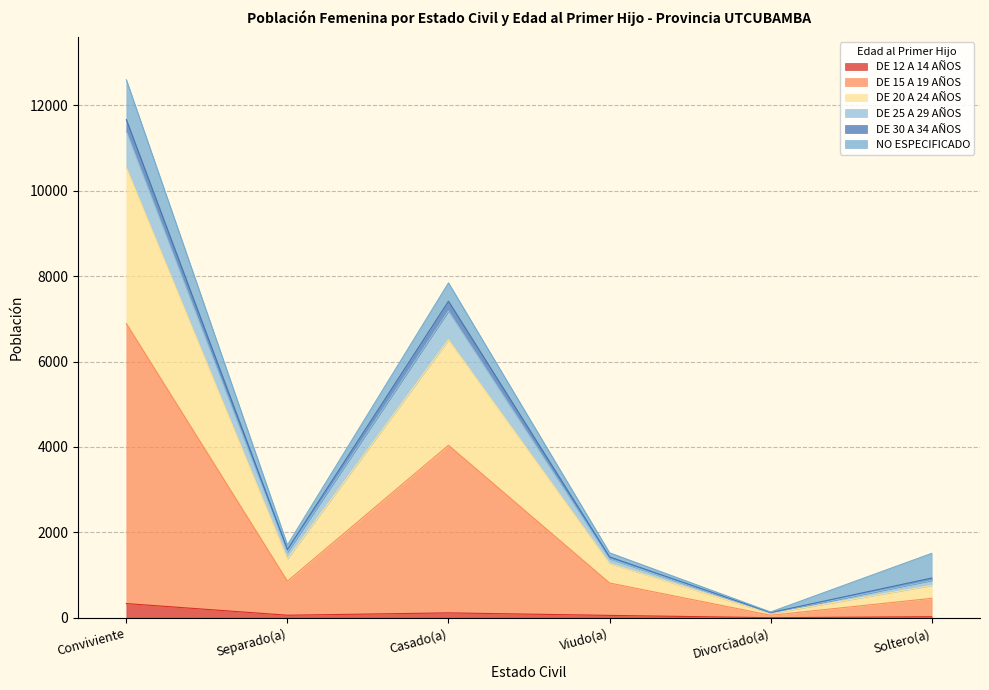

What is the label of the 1st point from the left?

Conviviente